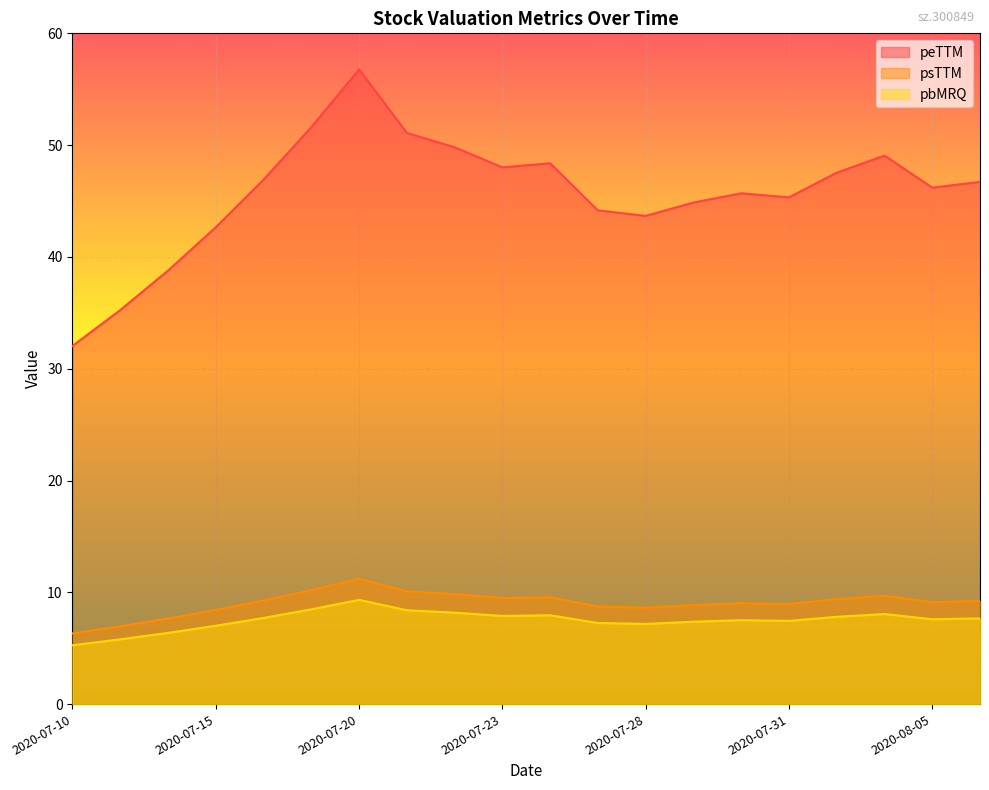

Where does the psTTM series first go above 9?

2020-07-16